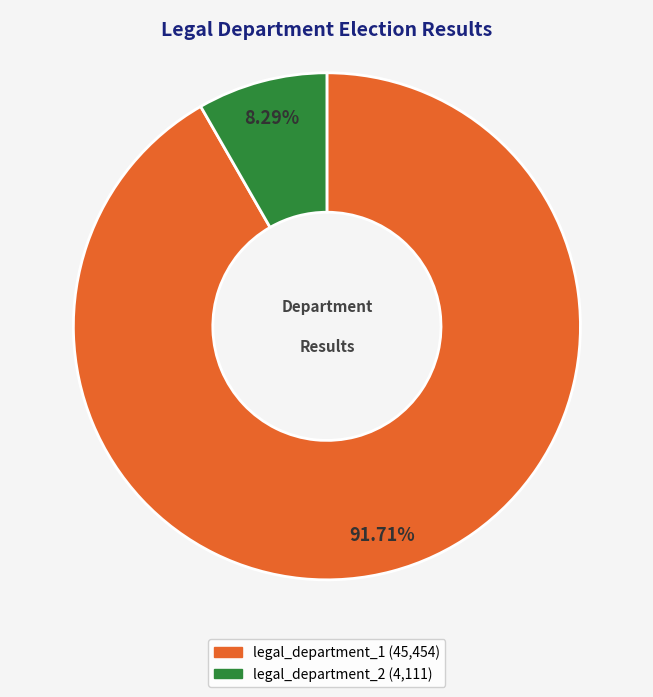

Between legal_department_2 and legal_department_1, which is larger?

legal_department_1